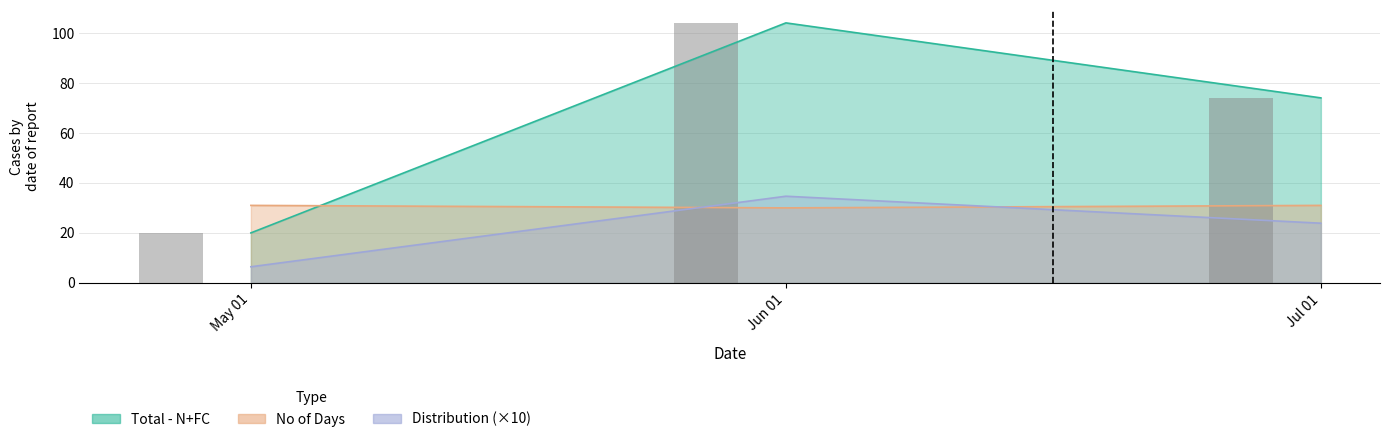

Rank the categories by Total - N+FC value from lowest to highest.

May 01, Jul 01, Jun 01